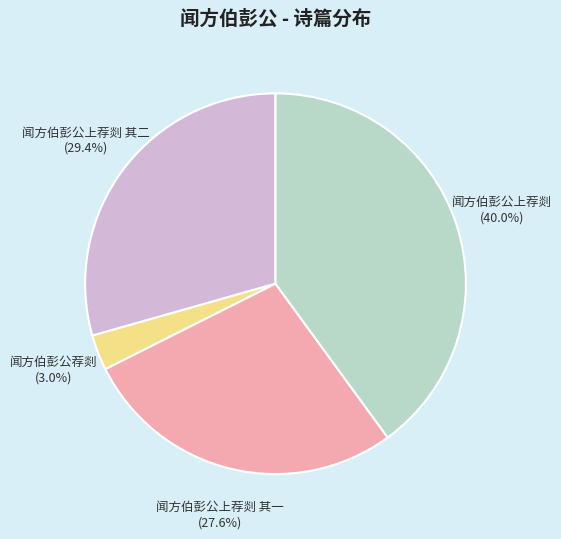

Is there any slice that represents more than half of the pie?

No